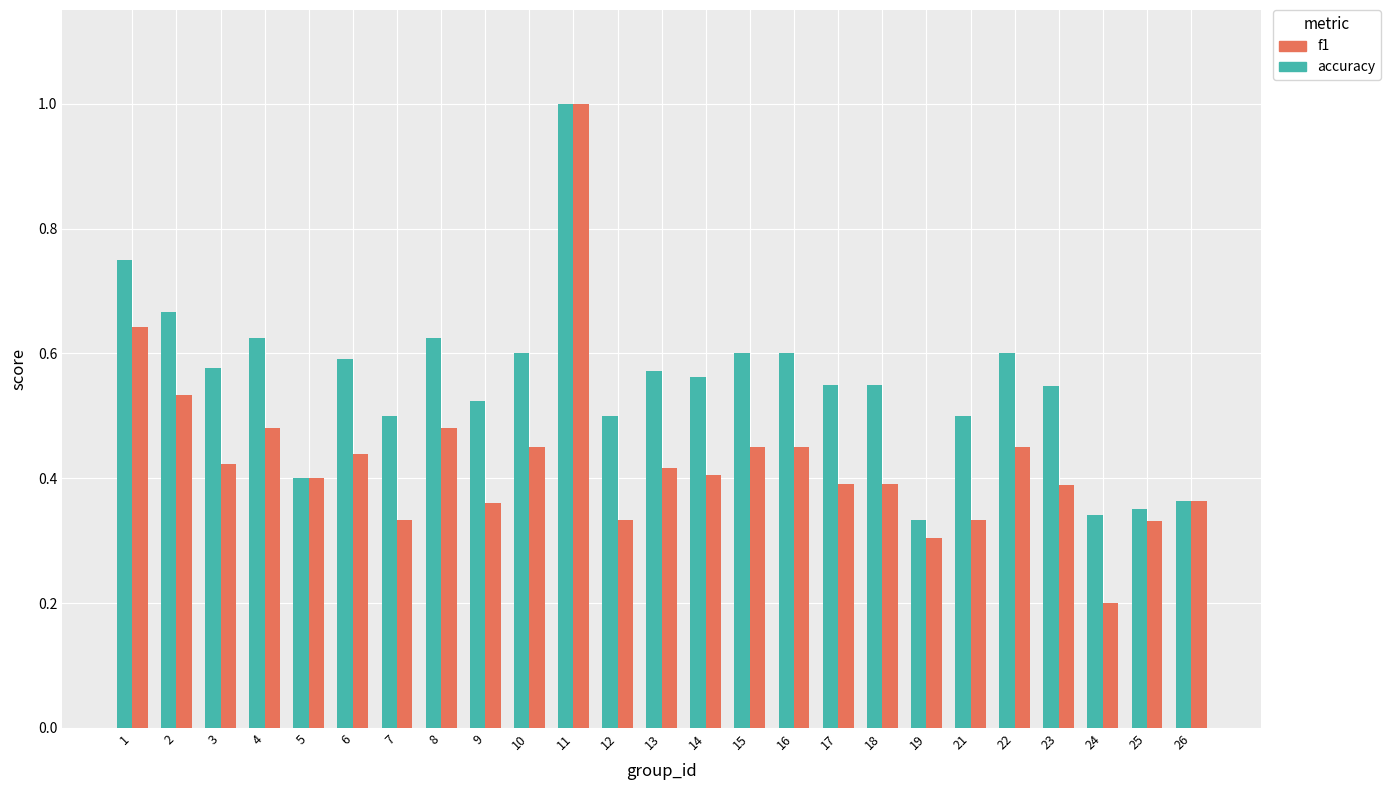

At how many categories does at least one series exceed 0?

25